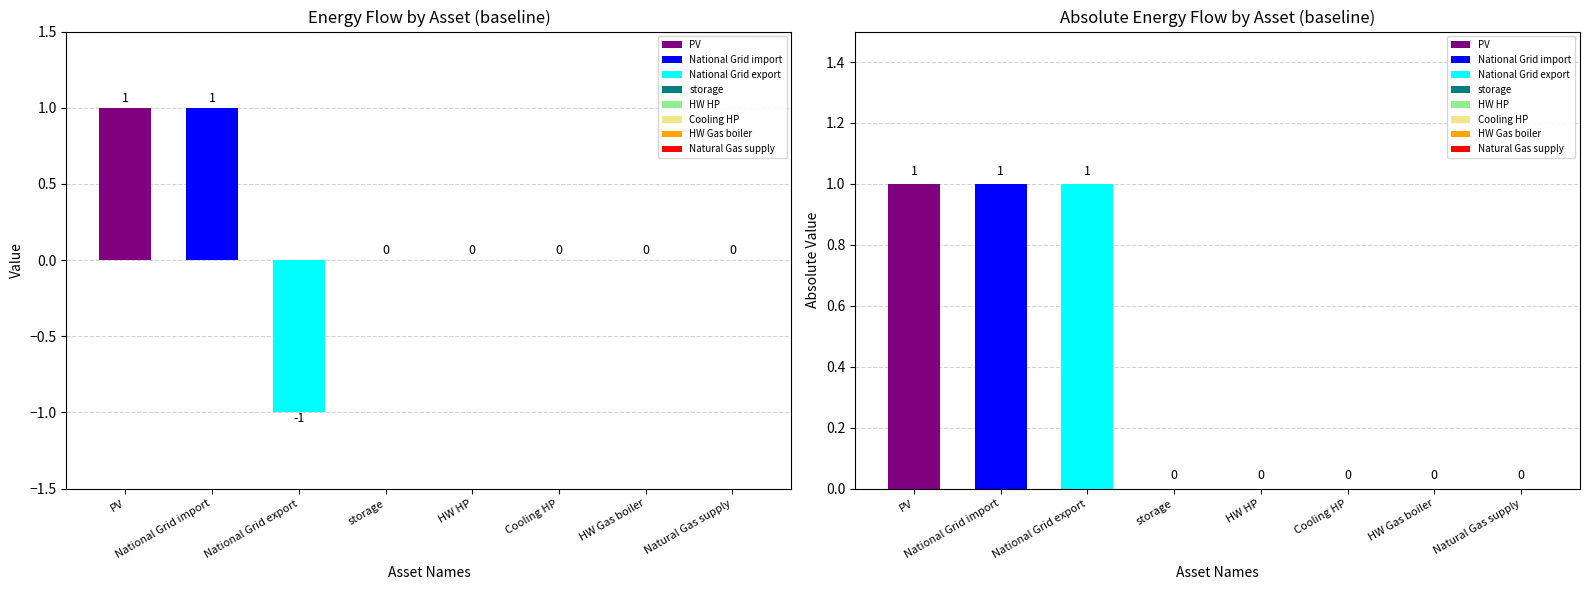

What is the label of the 6th bar from the right?

National Grid export